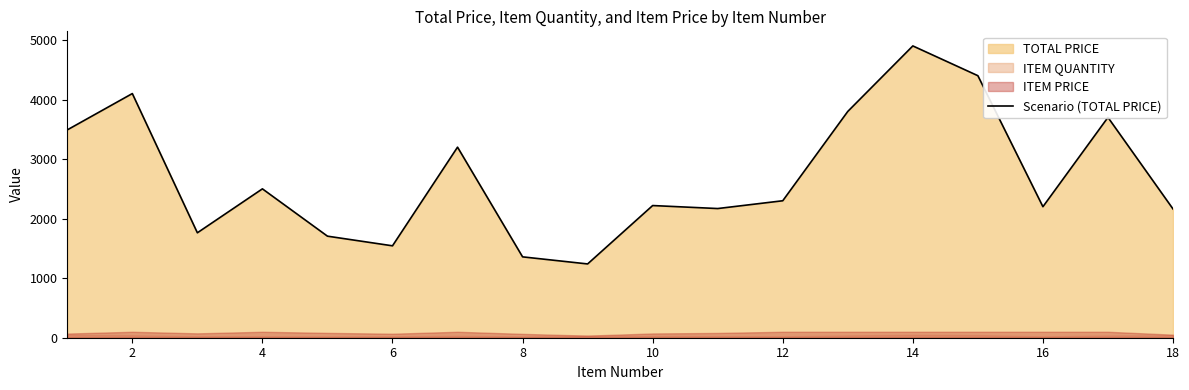

How many values exceed 2300?

8